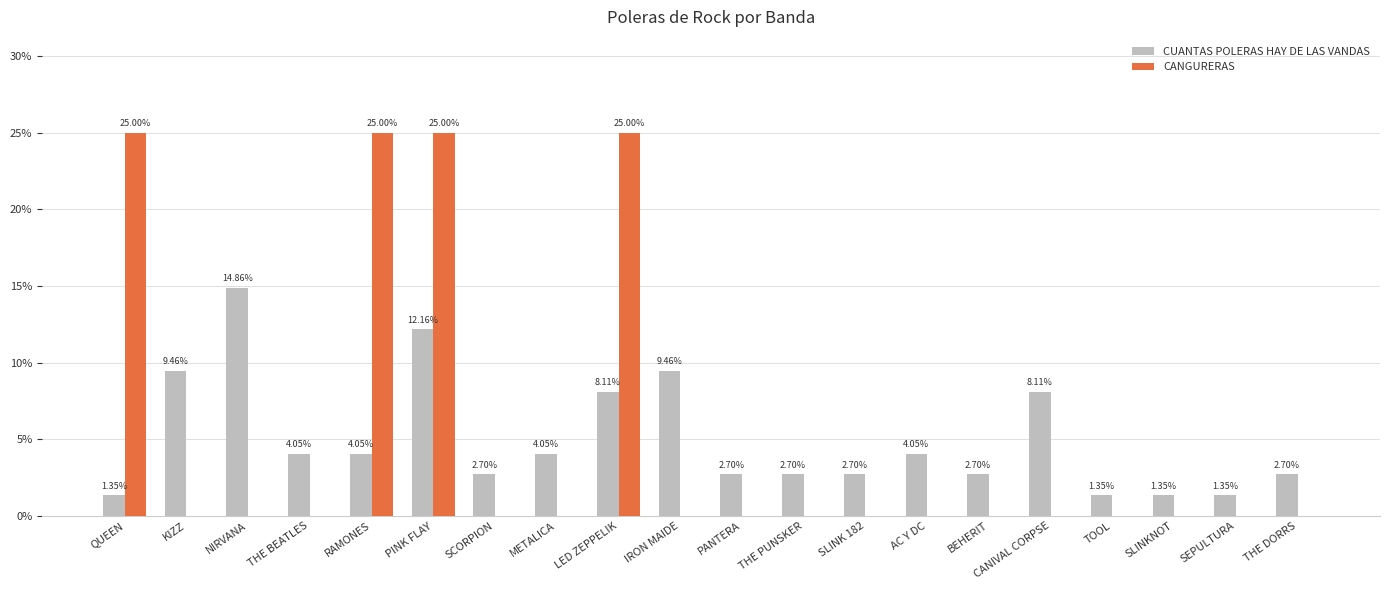

How many groups of bars are there?

20